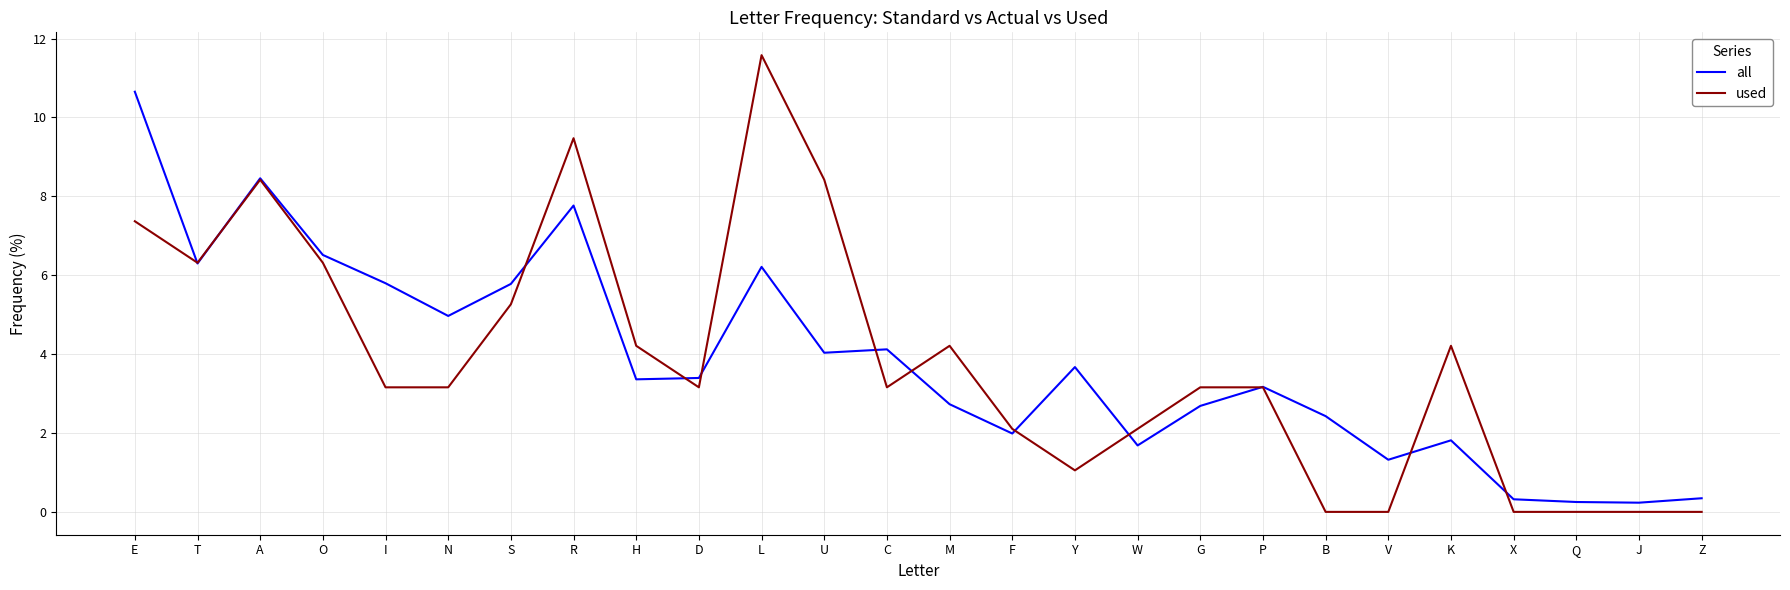

Is this an area chart (filled region under the line)?

No